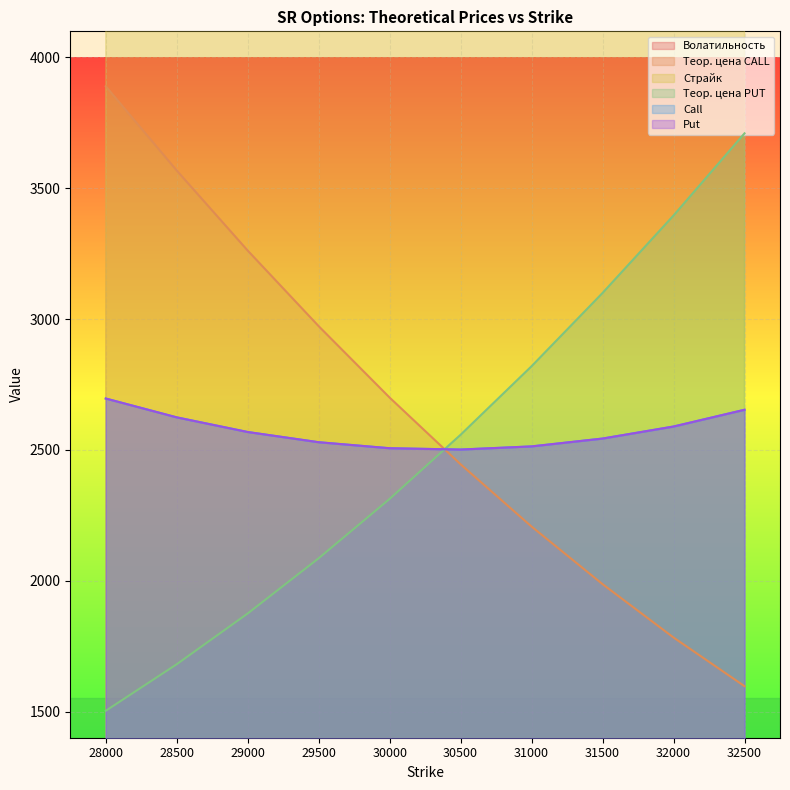

Does the chart display data point markers on the line(s)?

No